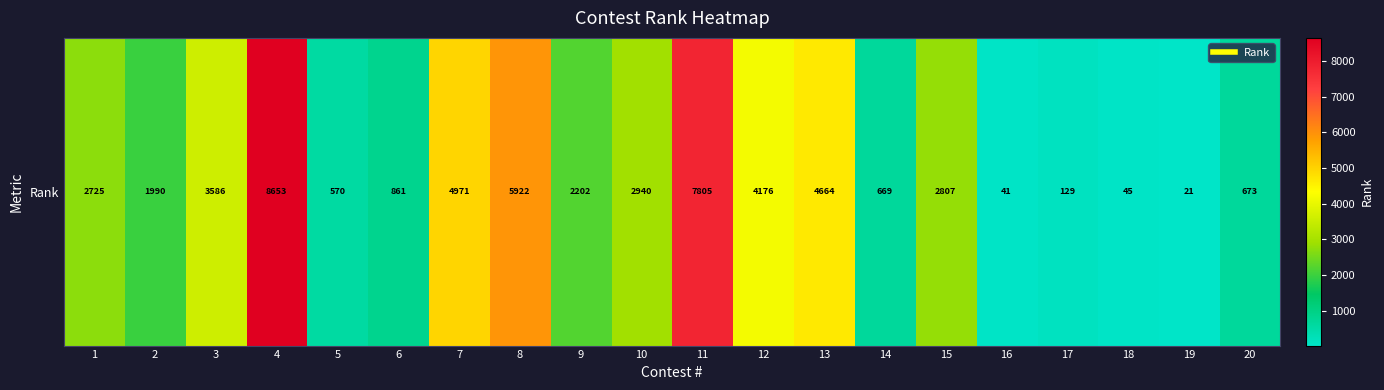

Reading right to left, list all the values displayed in this chart.

20=673	19=21	18=45	17=129	16=41	15=2807	14=669	13=4664	12=4176	11=7805	10=2940	9=2202	8=5922	7=4971	6=861	5=570	4=8653	3=3586	2=1990	1=2725